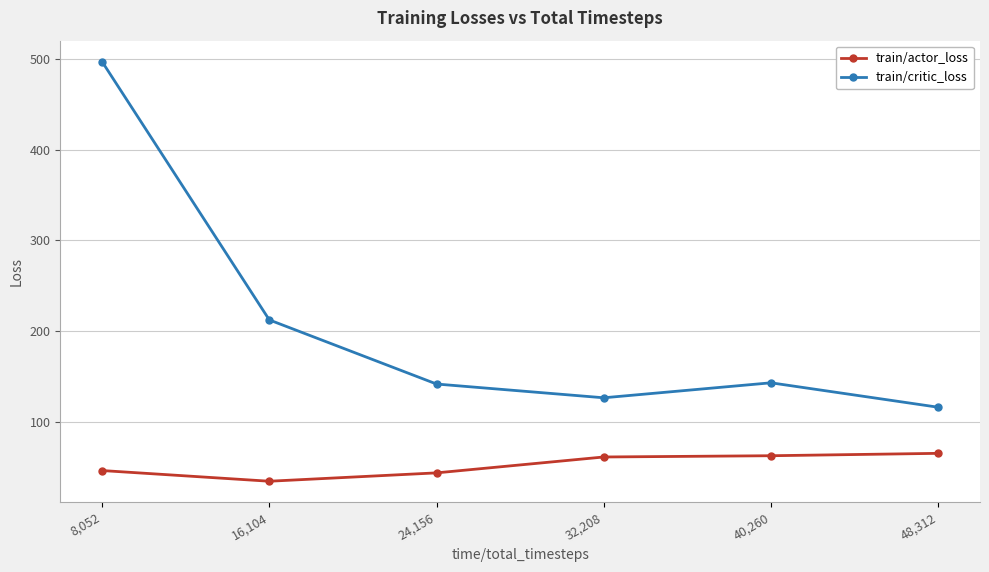

What is the label of the 2nd point from the left?

16,104